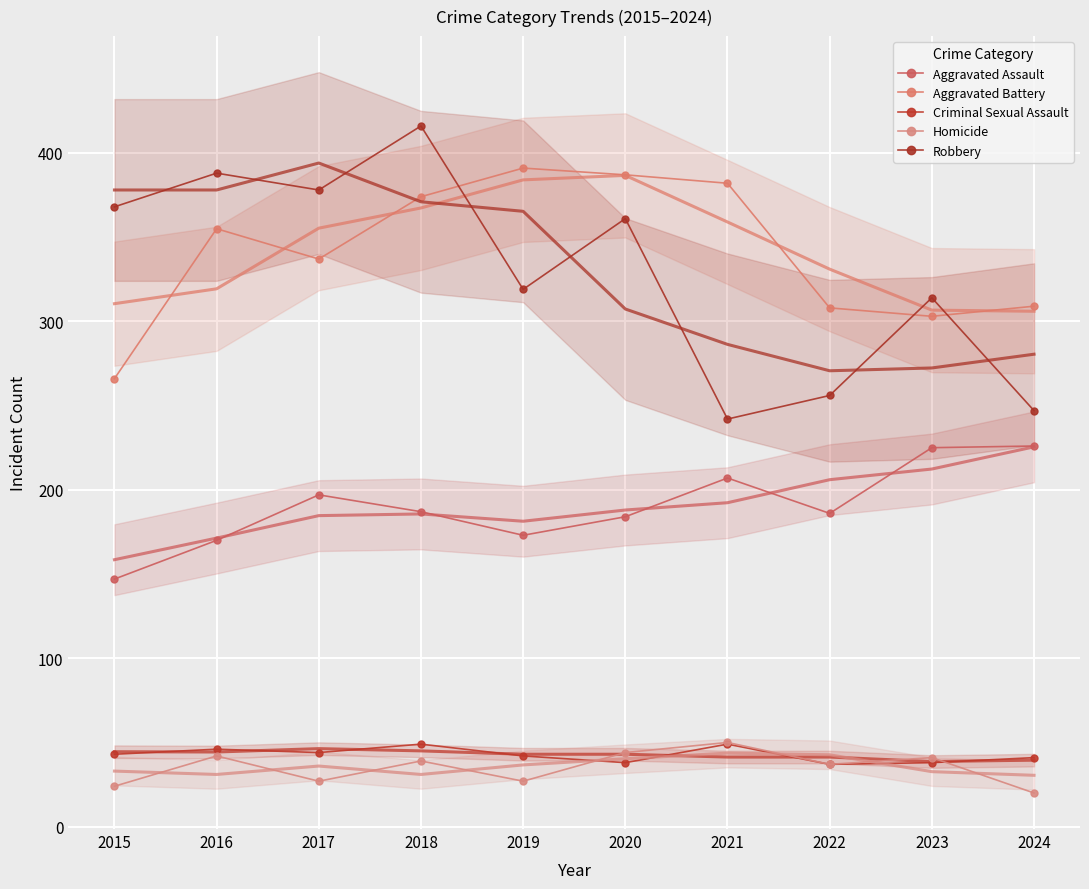

Reading left to right, what are all the values shown in this chart?

Aggravated Assault: 147	170	197	187	173	184	207	186	225	226
Aggravated Battery: 266	355	337	374	391	387	382	308	303	309
Criminal Sexual Assault: 43	46	44	49	42	38	49	37	38	41
Homicide: 24	42	27	39	27	44	50	37	41	20
Robbery: 368	388	378	416	319	361	242	256	314	247